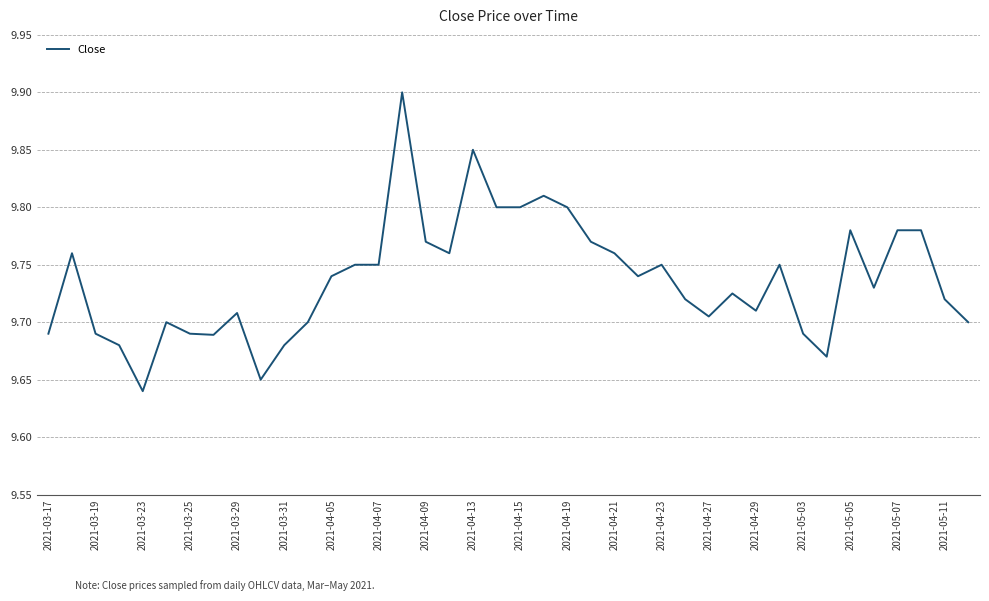

True or false: there are more than 1 points higher than both neighbors.

True